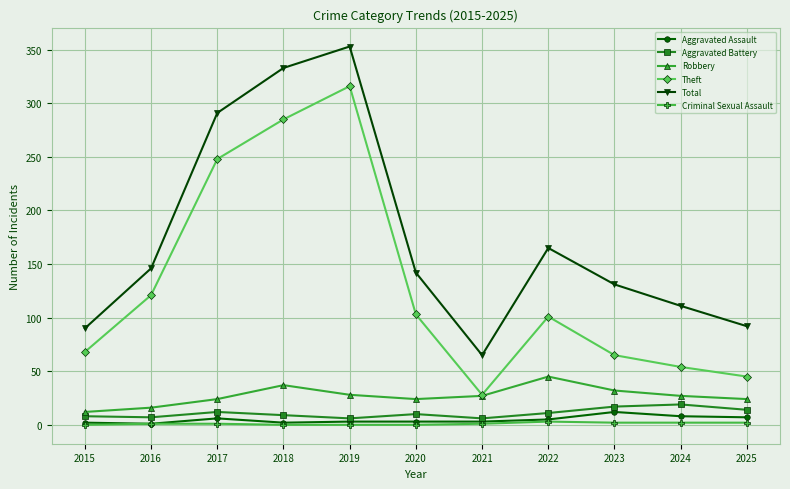

How many categories are shown in the chart?

11